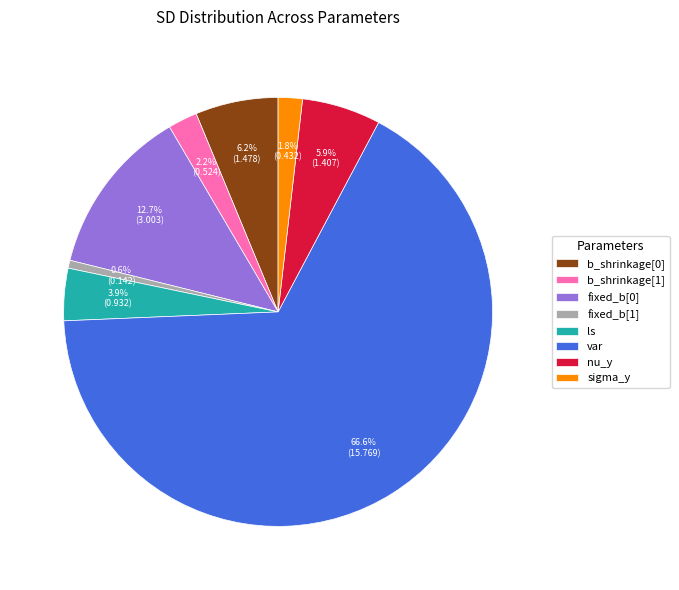

What is the majority slice?

var